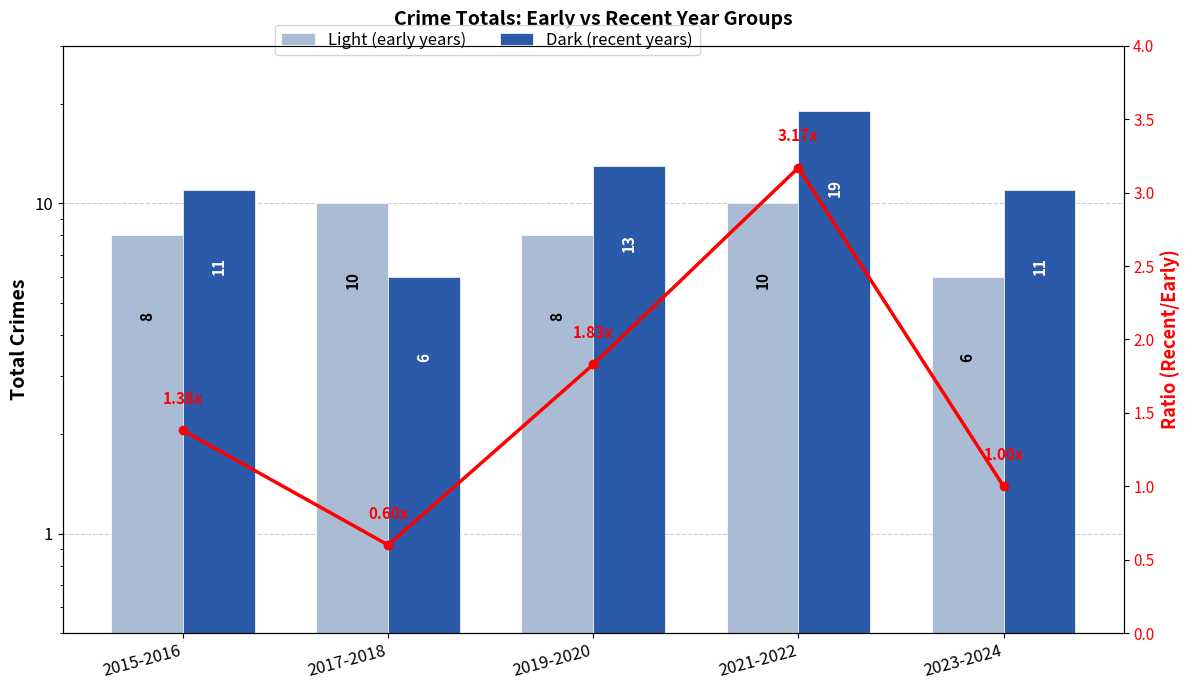

True or false: Light (early years) has a value of 10.9 at 2019-2020.

False